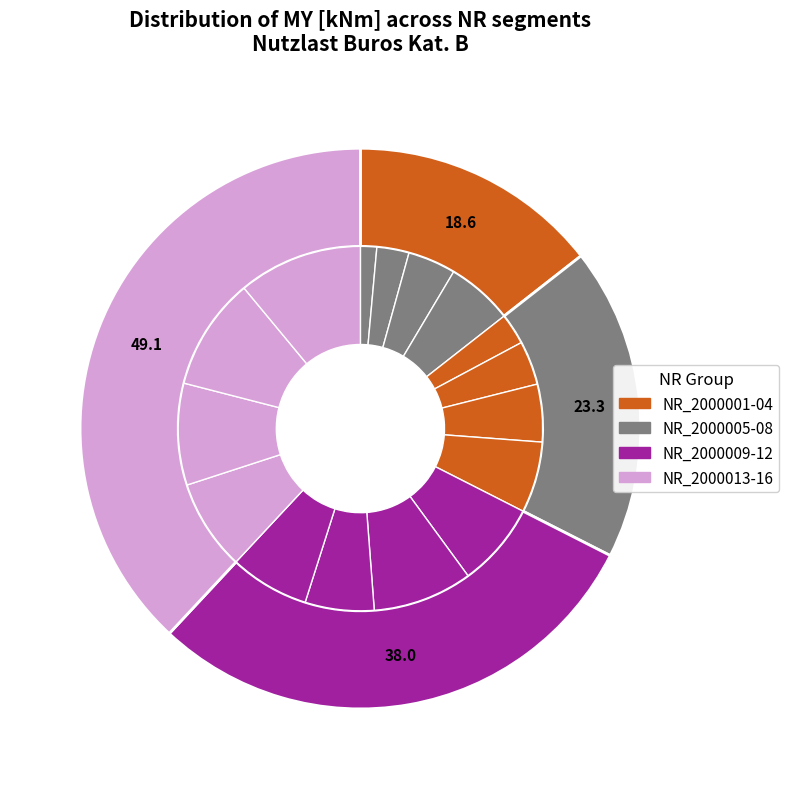

What is the change in value from NR_2000006 to NR_2000009?

+4.6